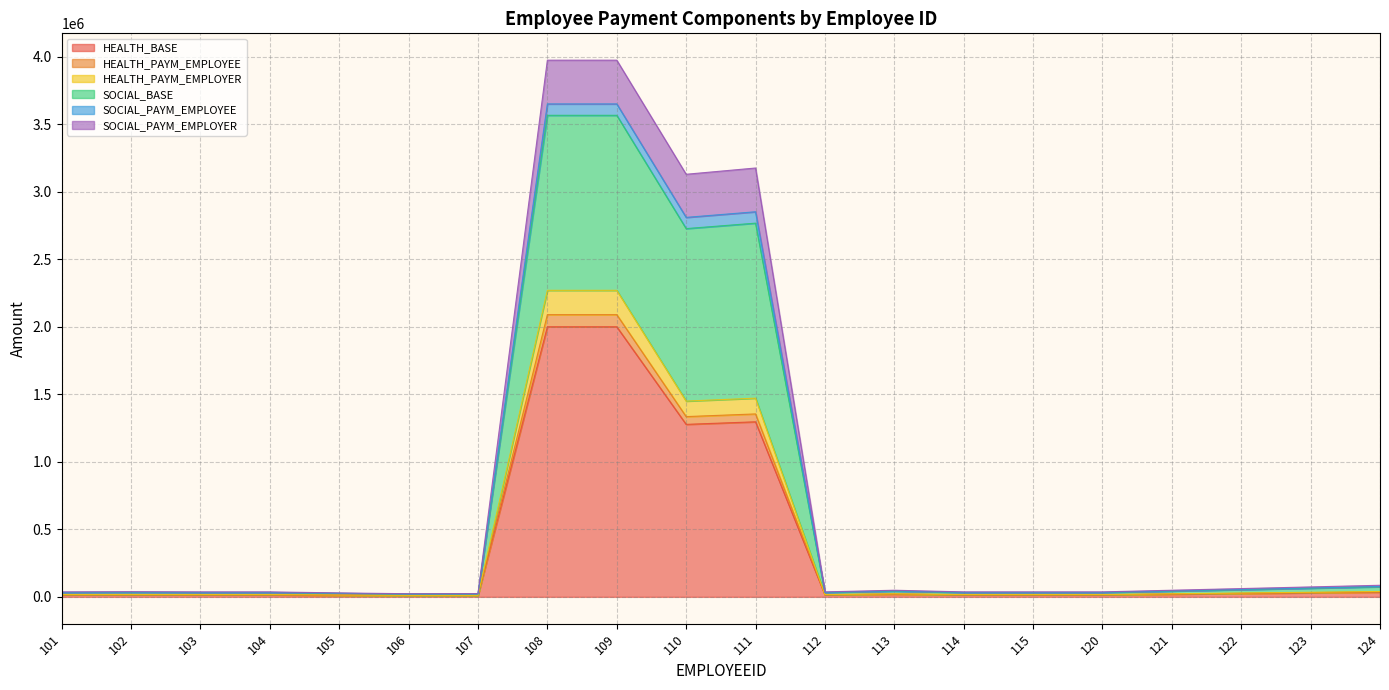

Rank the categories by HEALTH_BASE value from highest to lowest.

108, 109, 111, 110, 124, 123, 122, 113, 121, 102, 101, 103, 104, 112, 114, 115, 120, 105, 106, 107